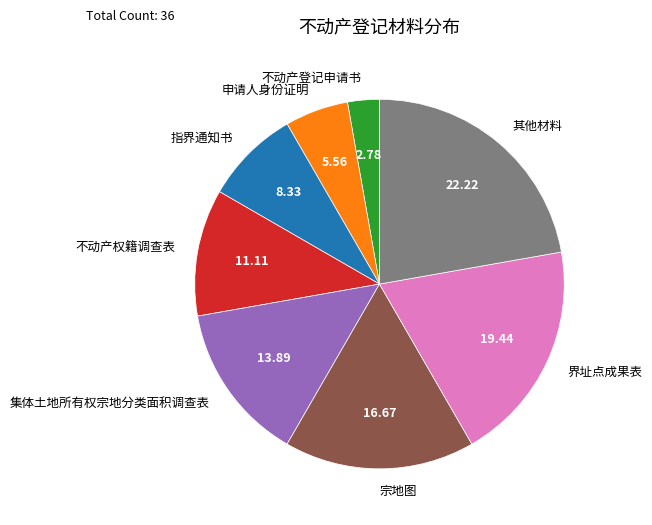

Which has a higher value, 宗地图 or 指界通知书?

宗地图